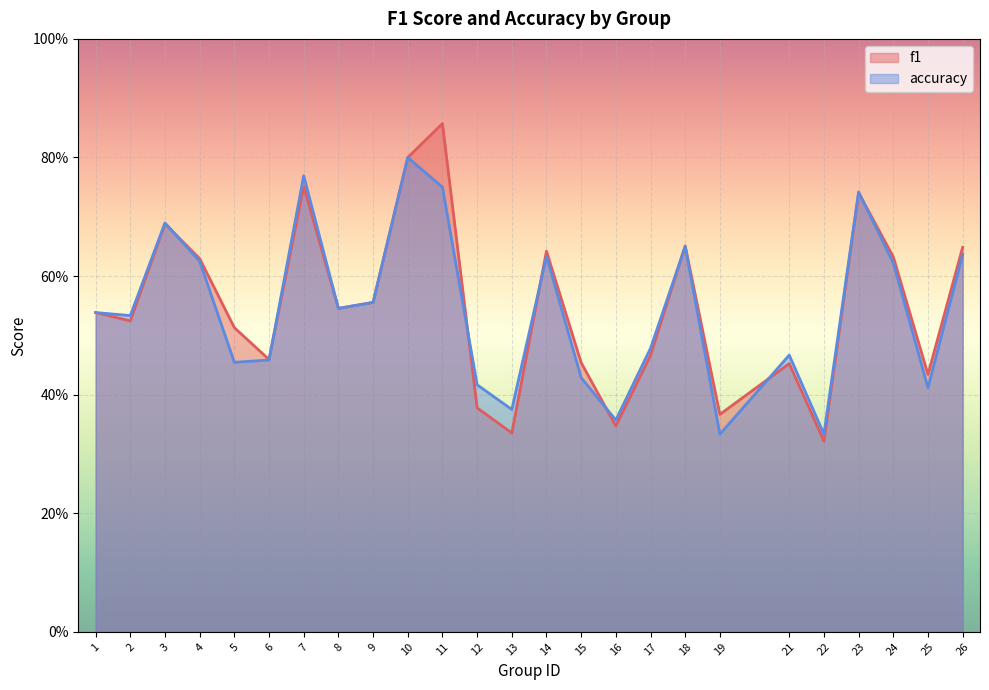

Where is the first local minimum for f1?

2